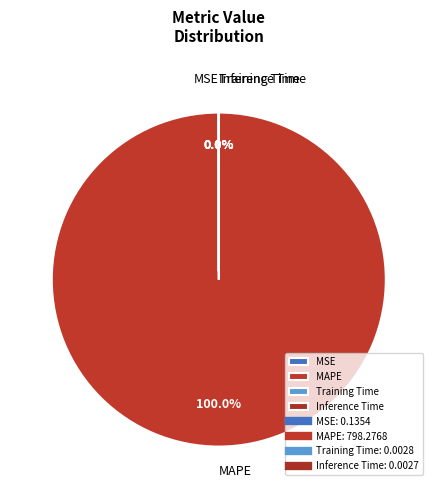

Which category has the biggest portion of the pie?

MAPE